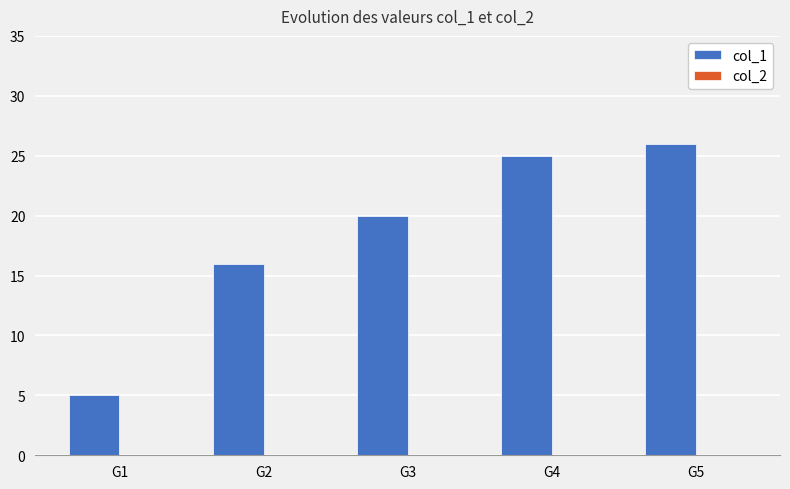

Rank the categories by value from highest to lowest.

G5, G4, G3, G2, G1